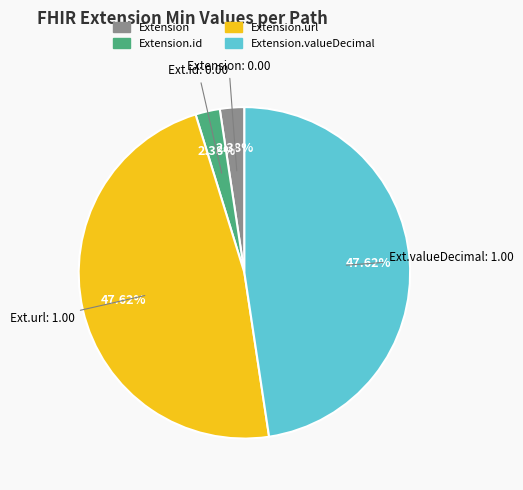

Is there a majority slice in this chart?

No